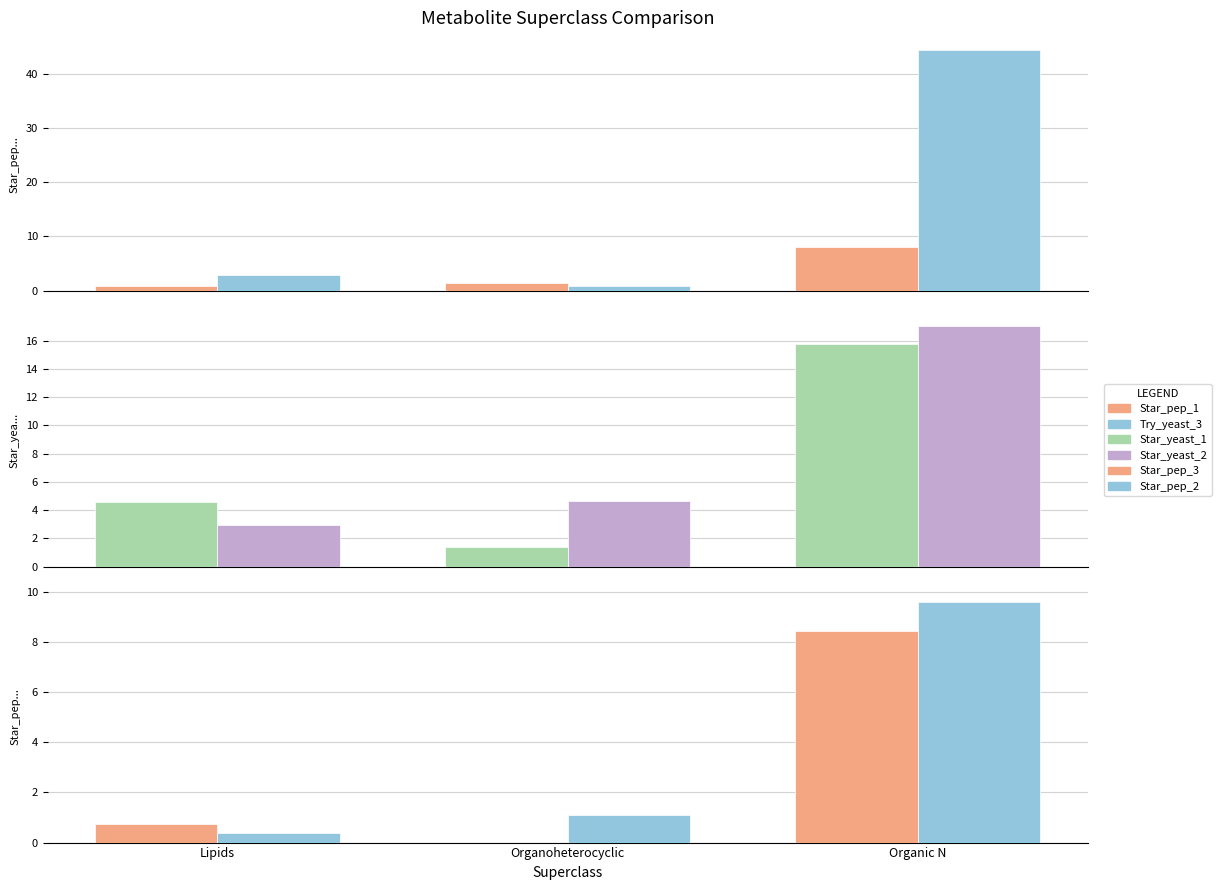

Reading left to right, what are all the values shown in this chart?

Star_pep_1: Lipids=0.9	Organoheterocyclic=1.3	Organic N=8.0
Try_yeast_3: Lipids=2.8	Organoheterocyclic=0.8	Organic N=44.4
Star_yeast_1: Lipids=4.6	Organoheterocyclic=1.4	Organic N=15.7
Star_yeast_2: Lipids=3.0	Organoheterocyclic=4.7	Organic N=17.1
Star_pep_3: Lipids=0.7	Organoheterocyclic=0.0	Organic N=8.5
Star_pep_2: Lipids=0.4	Organoheterocyclic=1.1	Organic N=9.6